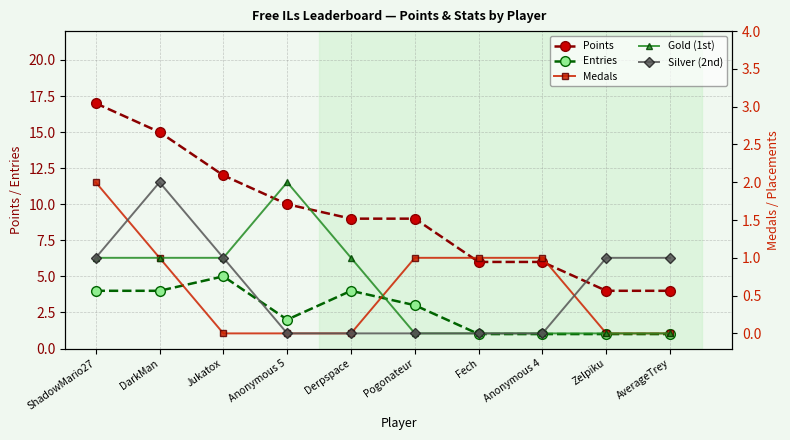

True or false: Gold (1st) and Silver (2nd) cross at least once.

False